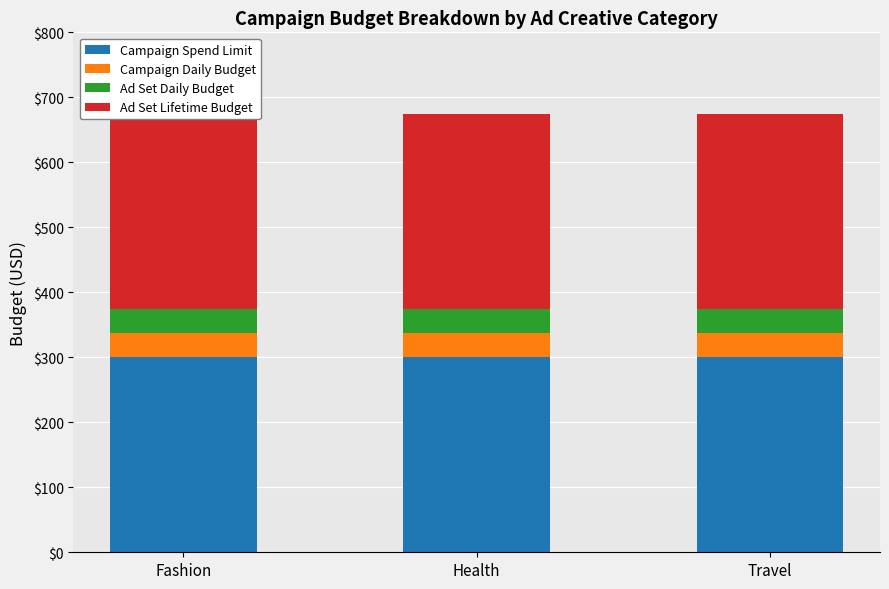

What is the sum of the Campaign Daily Budget values at Fashion and Travel?

75.0